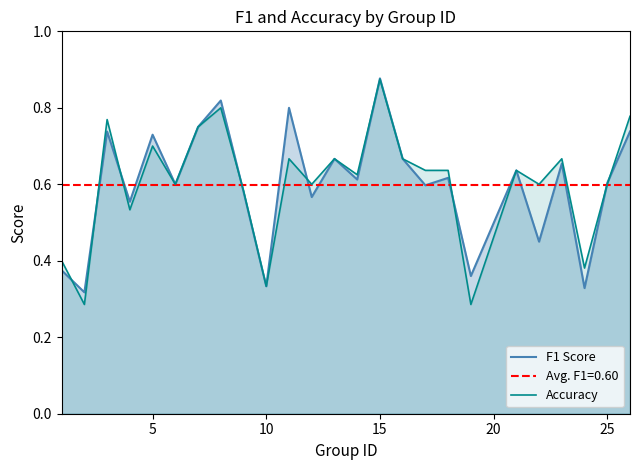

Does the chart display data point markers on the line(s)?

No